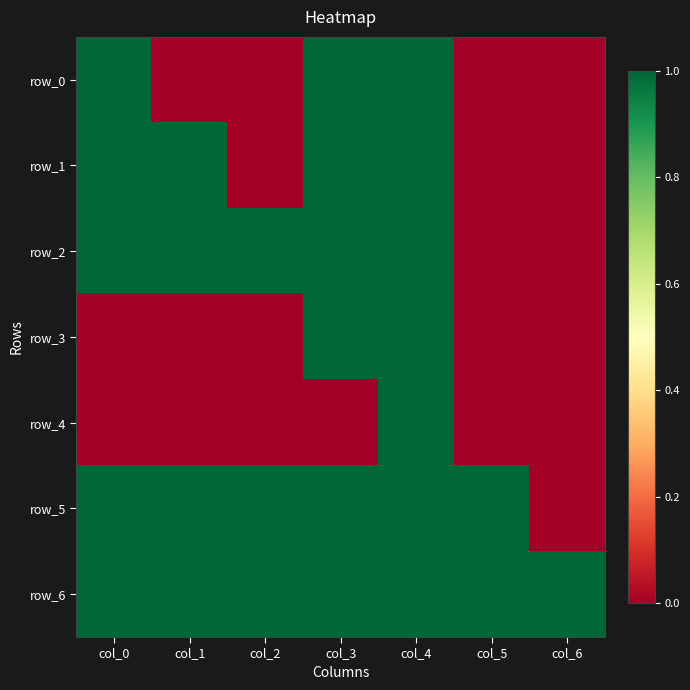

Reading right to left, what are all the values shown in this chart?

row_0: 0	0	1	1	0	0	1
row_1: 0	0	1	1	0	1	1
row_2: 0	0	1	1	1	1	1
row_3: 0	0	1	1	0	0	0
row_4: 0	0	1	0	0	0	0
row_5: 0	1	1	1	1	1	1
row_6: 1	1	1	1	1	1	1